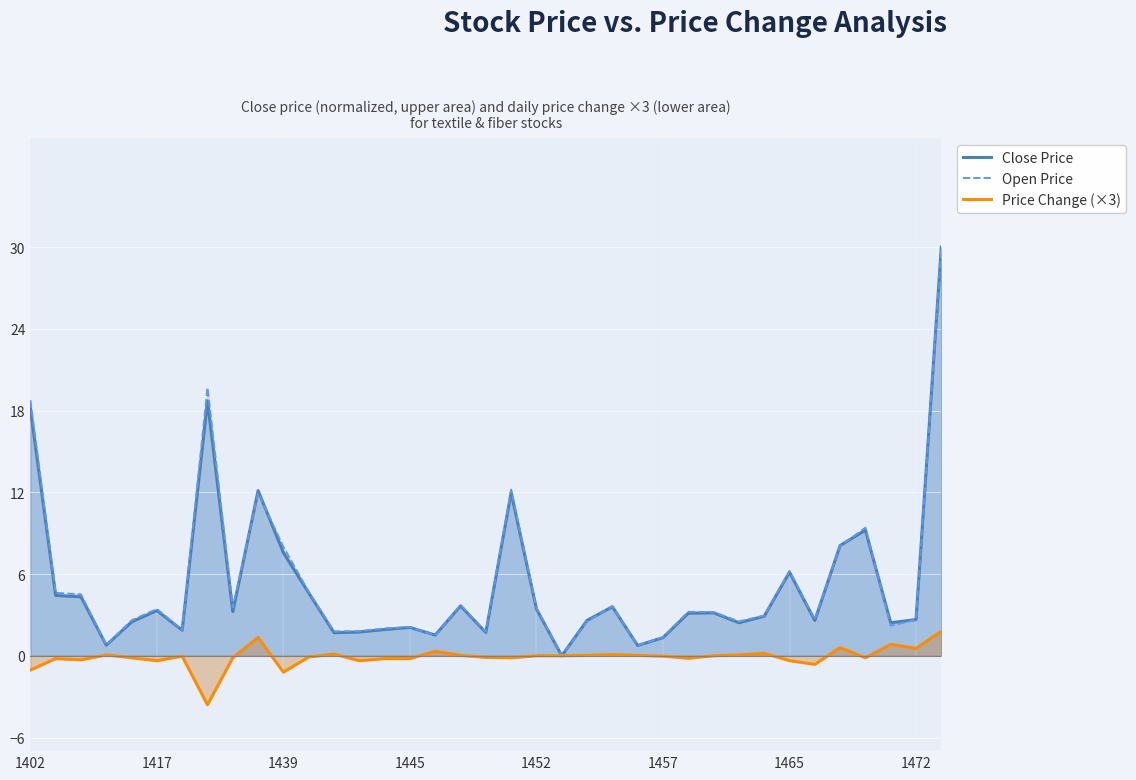

What is the maximum value shown in the chart?

30.0